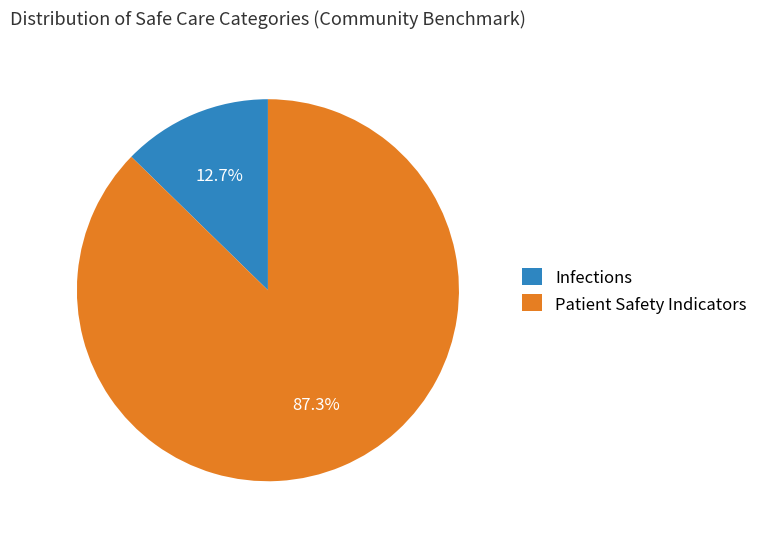

What percentage is the Infections slice, to the nearest percent?

13%